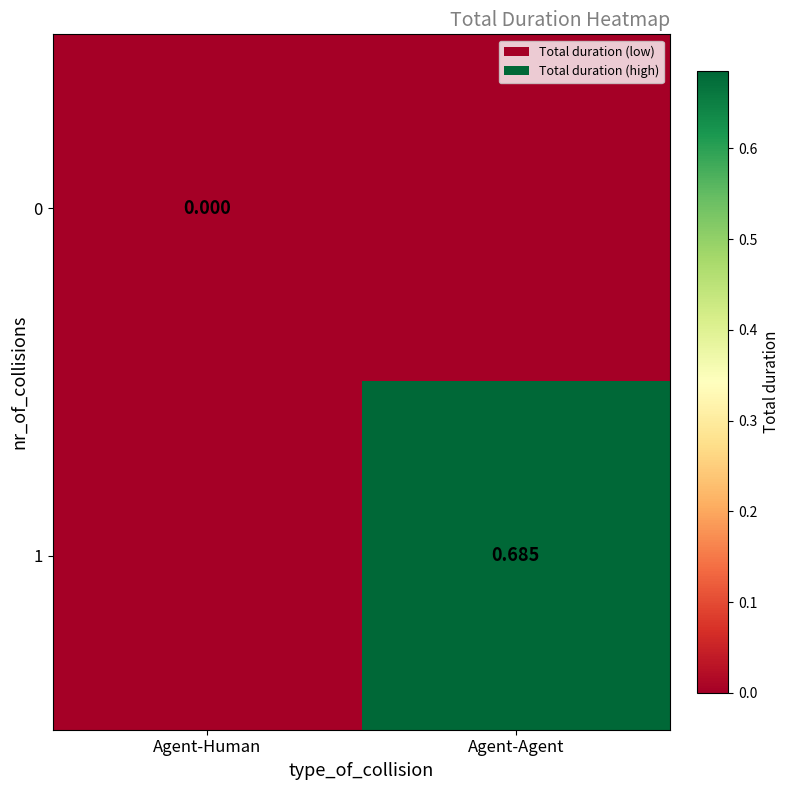

Is the value of 0 at Agent-Human greater than the value of 1 at Agent-Agent?

No